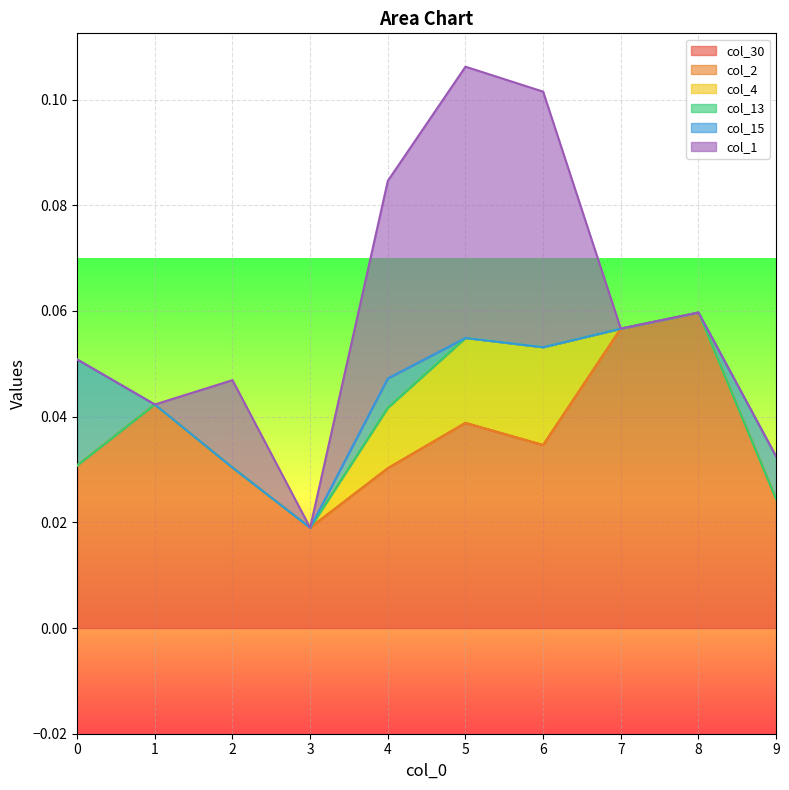

True or false: col_15 has a value of 0.0 at 0.

True